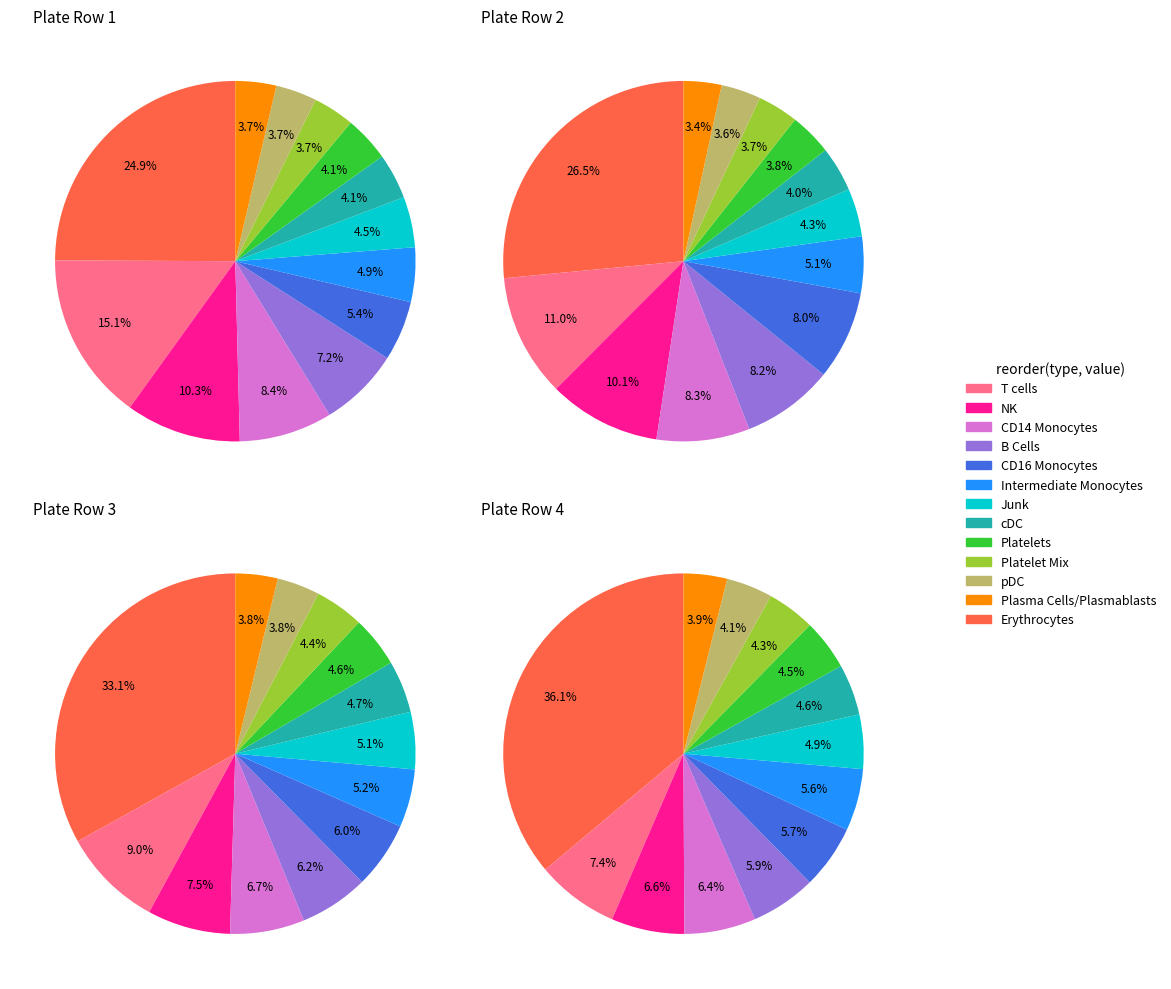

Is there a majority slice in this chart?

No